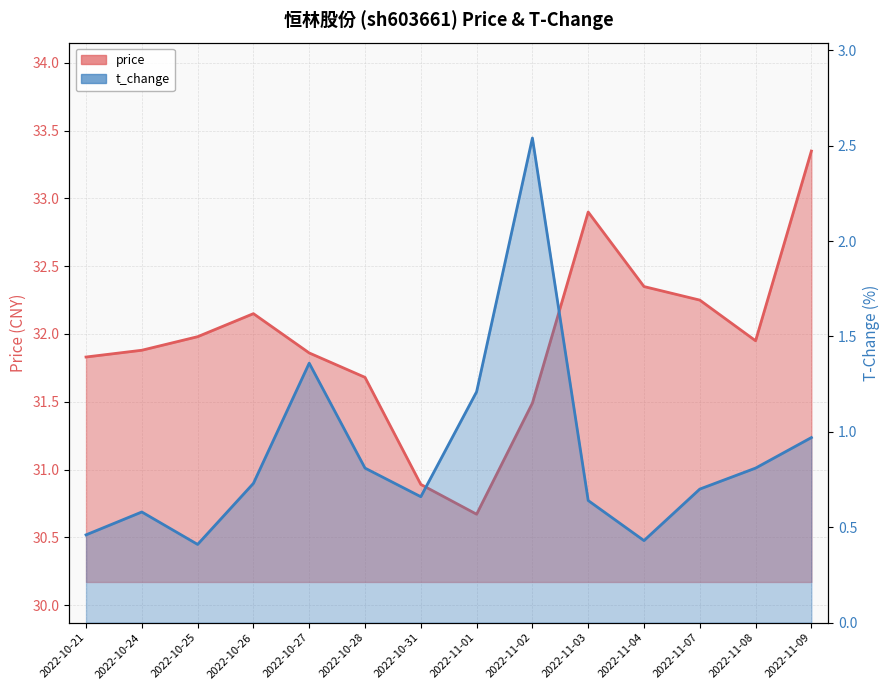

What is the label of the 3rd point from the left?

2022-10-25